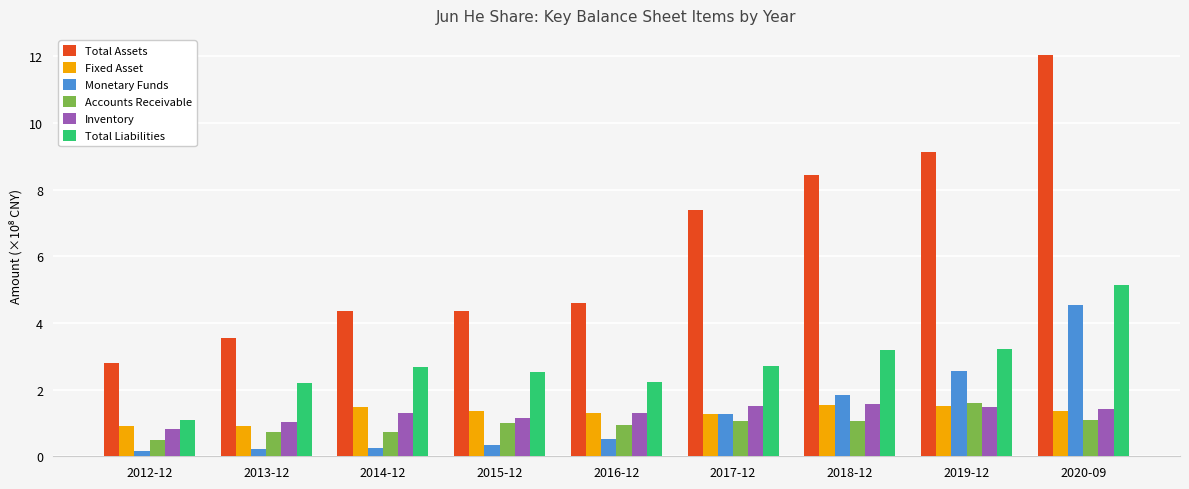

What is the smallest value displayed?

0.1